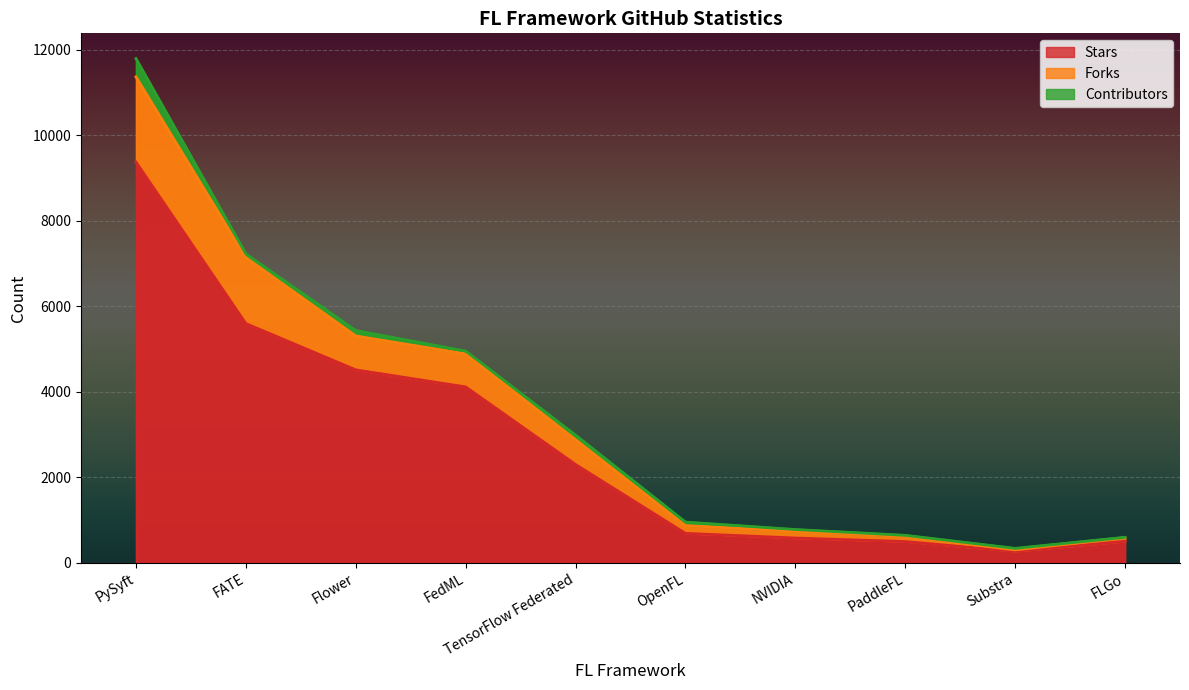

True or false: Stars and Forks intersect in this chart.

False